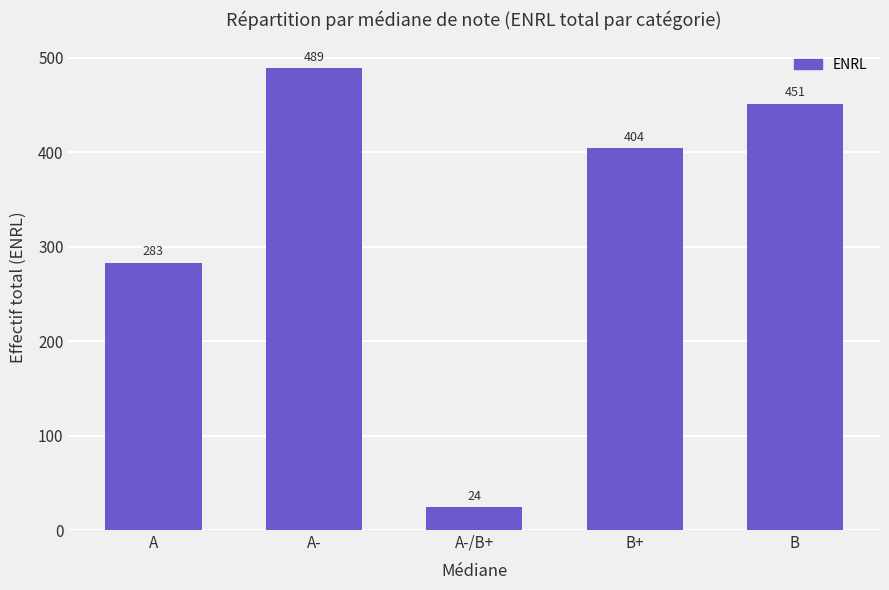

What is the value of the 4th bar from the left?

404